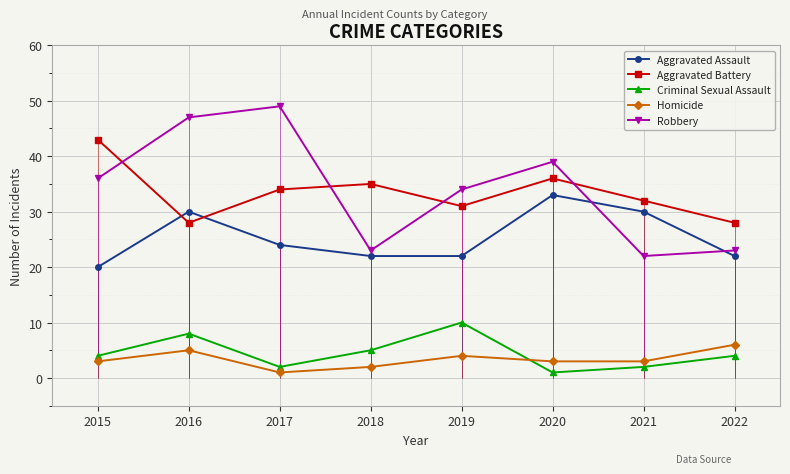

What is the lowest value of the Aggravated Assault series?

20